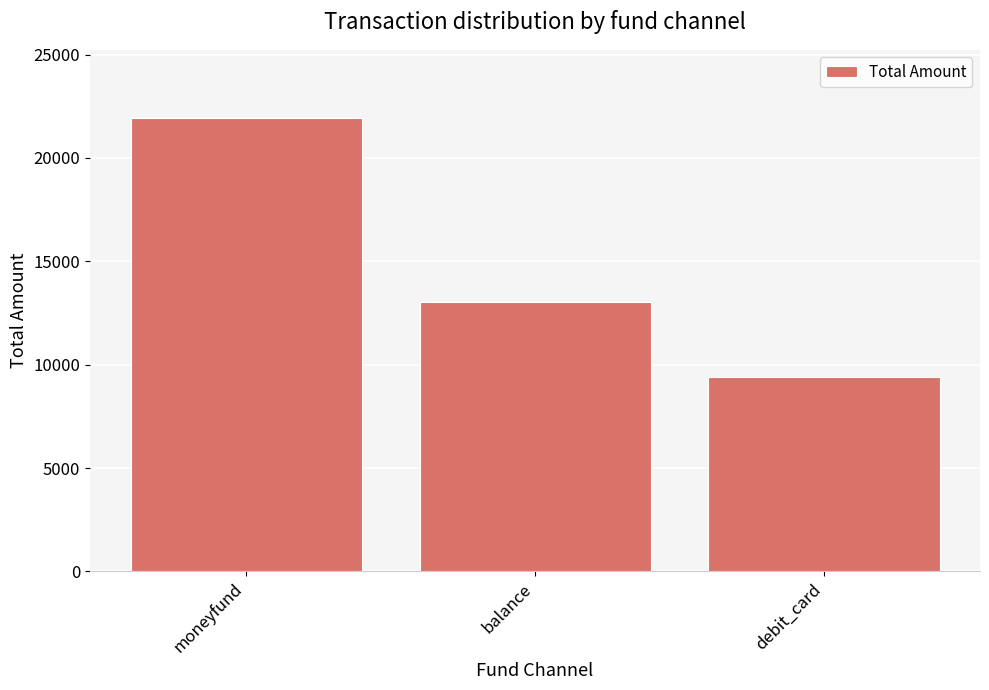

Where is the data nearest to the value 15673?

balance